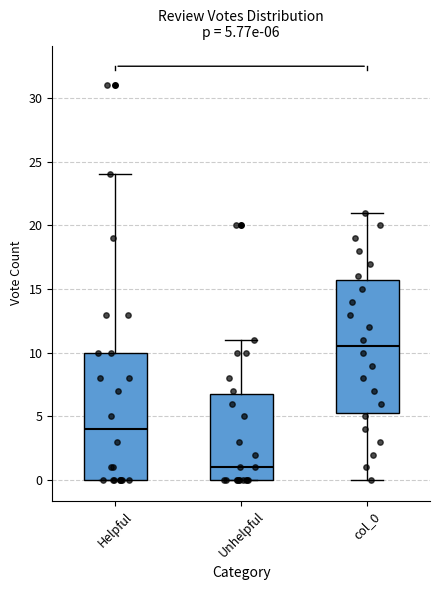

Which box has the lowest median line?

Unhelpful